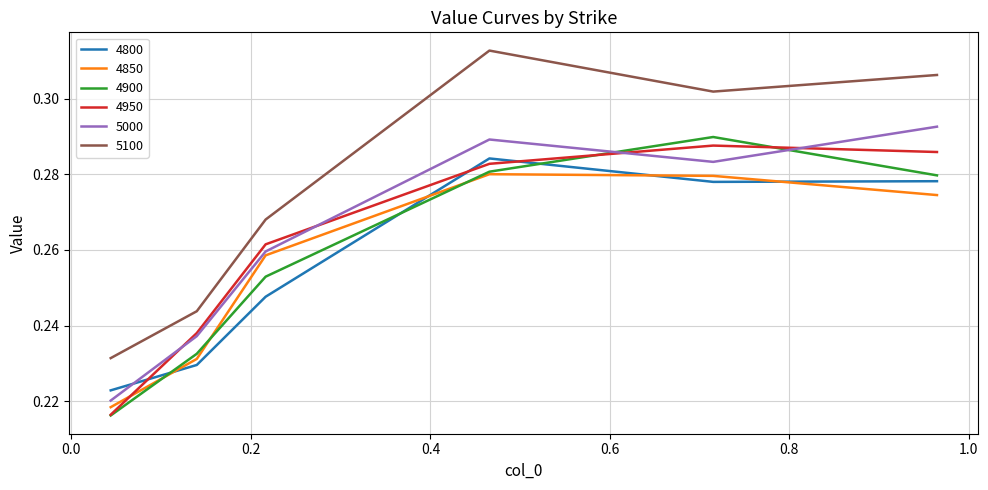

Which series has the largest total across all categories?

5100